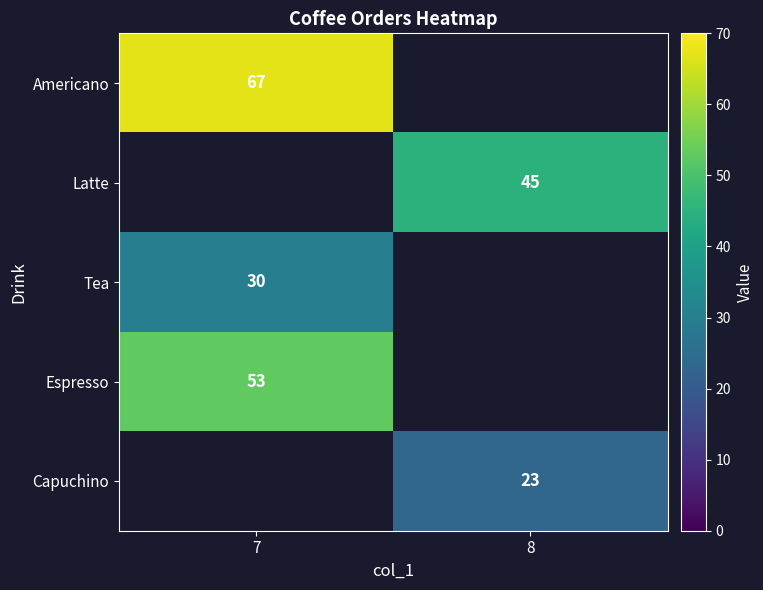

The Capuchino series shows 38 at 8. True or false?

False